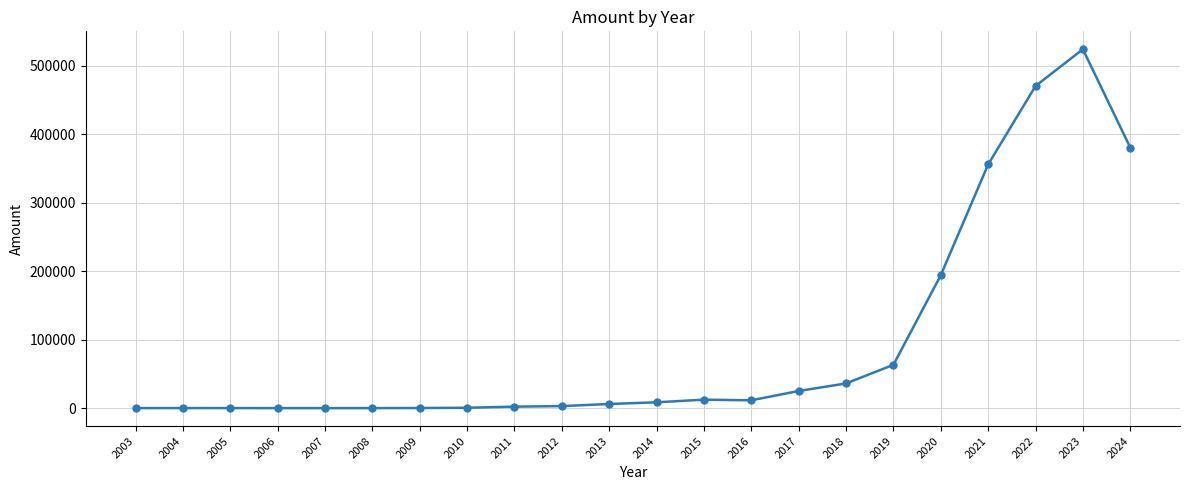

What is the average value?

95194